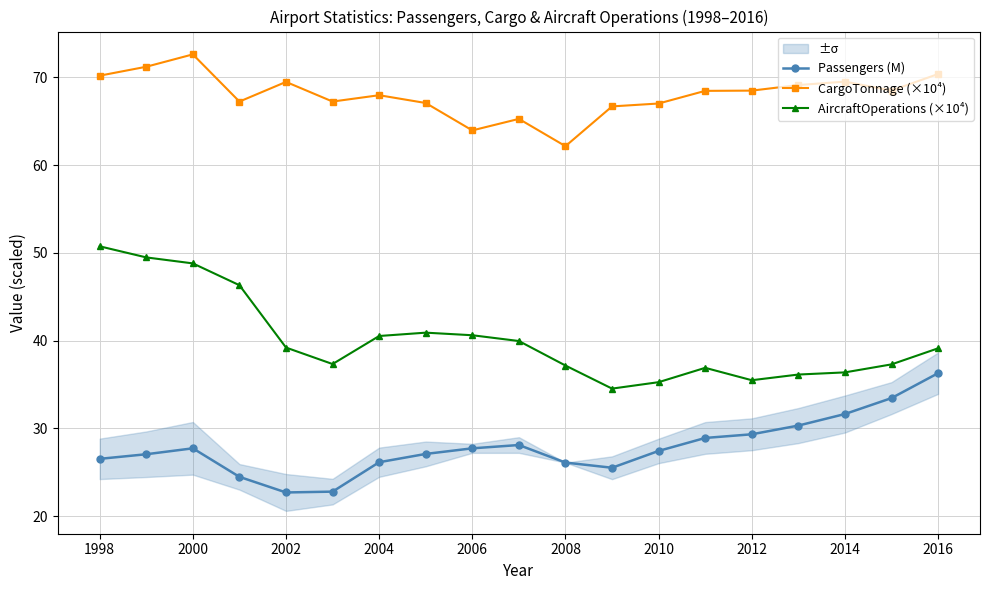

True or false: AircraftOperations (×10⁴) has more than 1 interior local peaks.

True